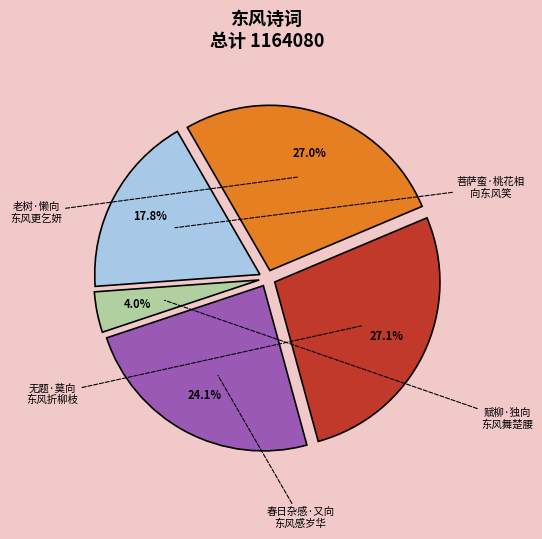

Does any single category account for the majority?

No